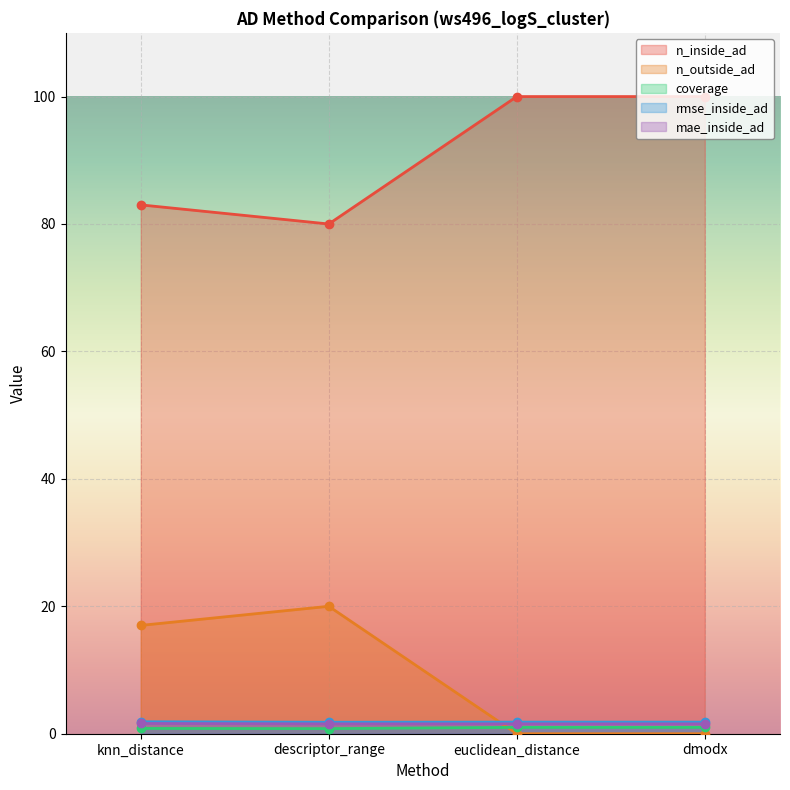

List the labels in order of mae_inside_ad value, largest first.

knn_distance, euclidean_distance, dmodx, descriptor_range